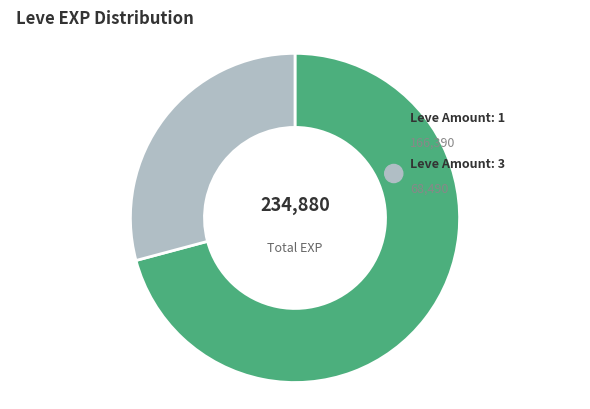

Does 1 account for over 50% of the chart?

No